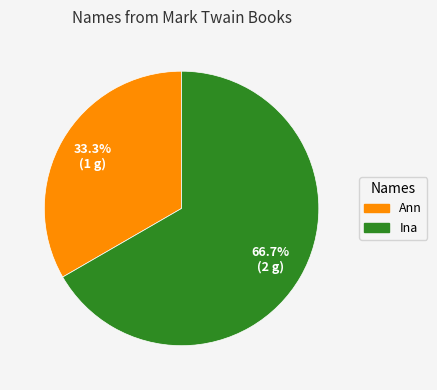

What percentage is the Ina slice, to the nearest percent?

67%